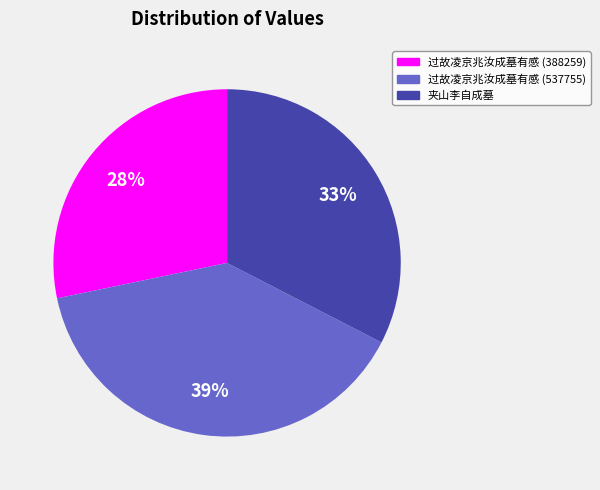

What is the smallest slice in the pie chart?

过故凌京兆汝成墓有感 (388259)